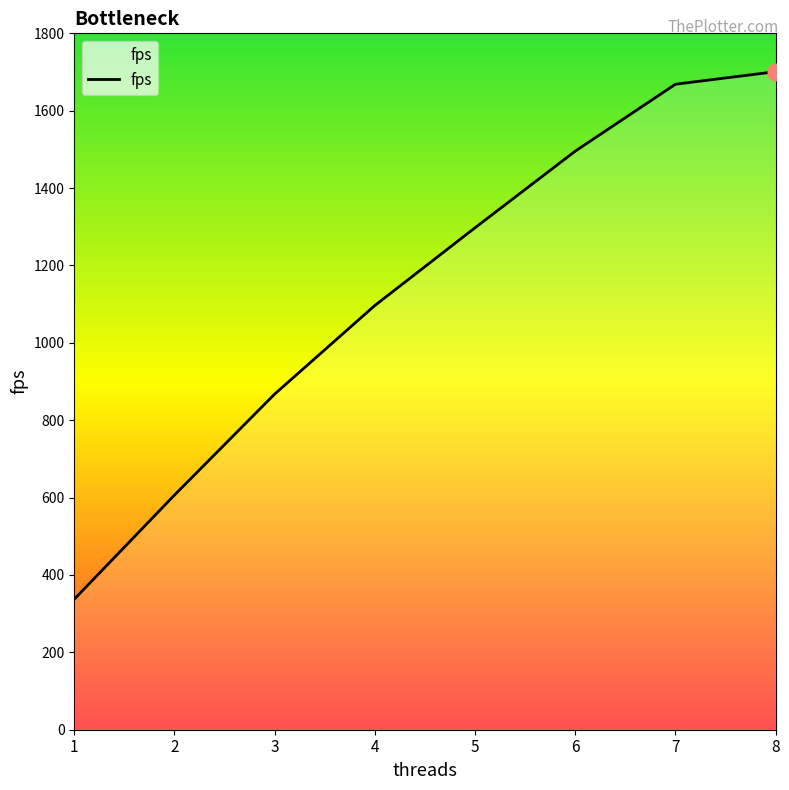

At which label does the data first exceed 1297?

5